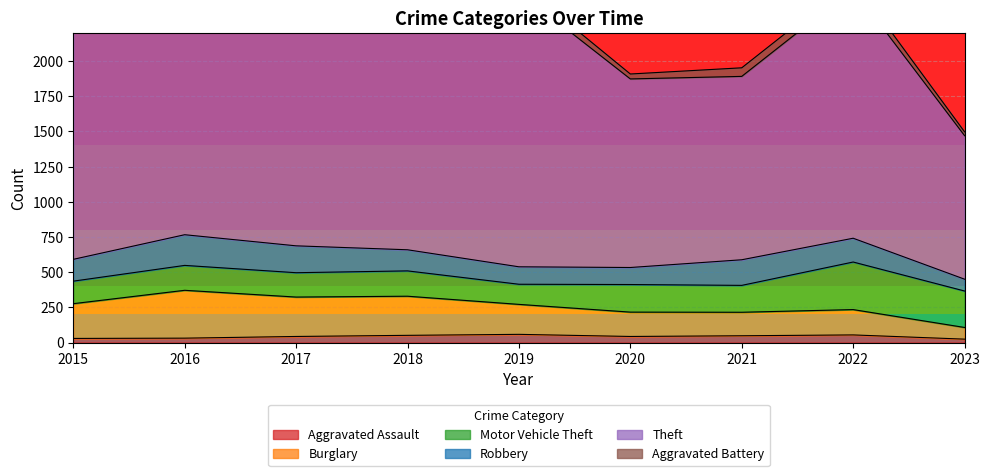

What is the highest value of the Aggravated Assault series?

58